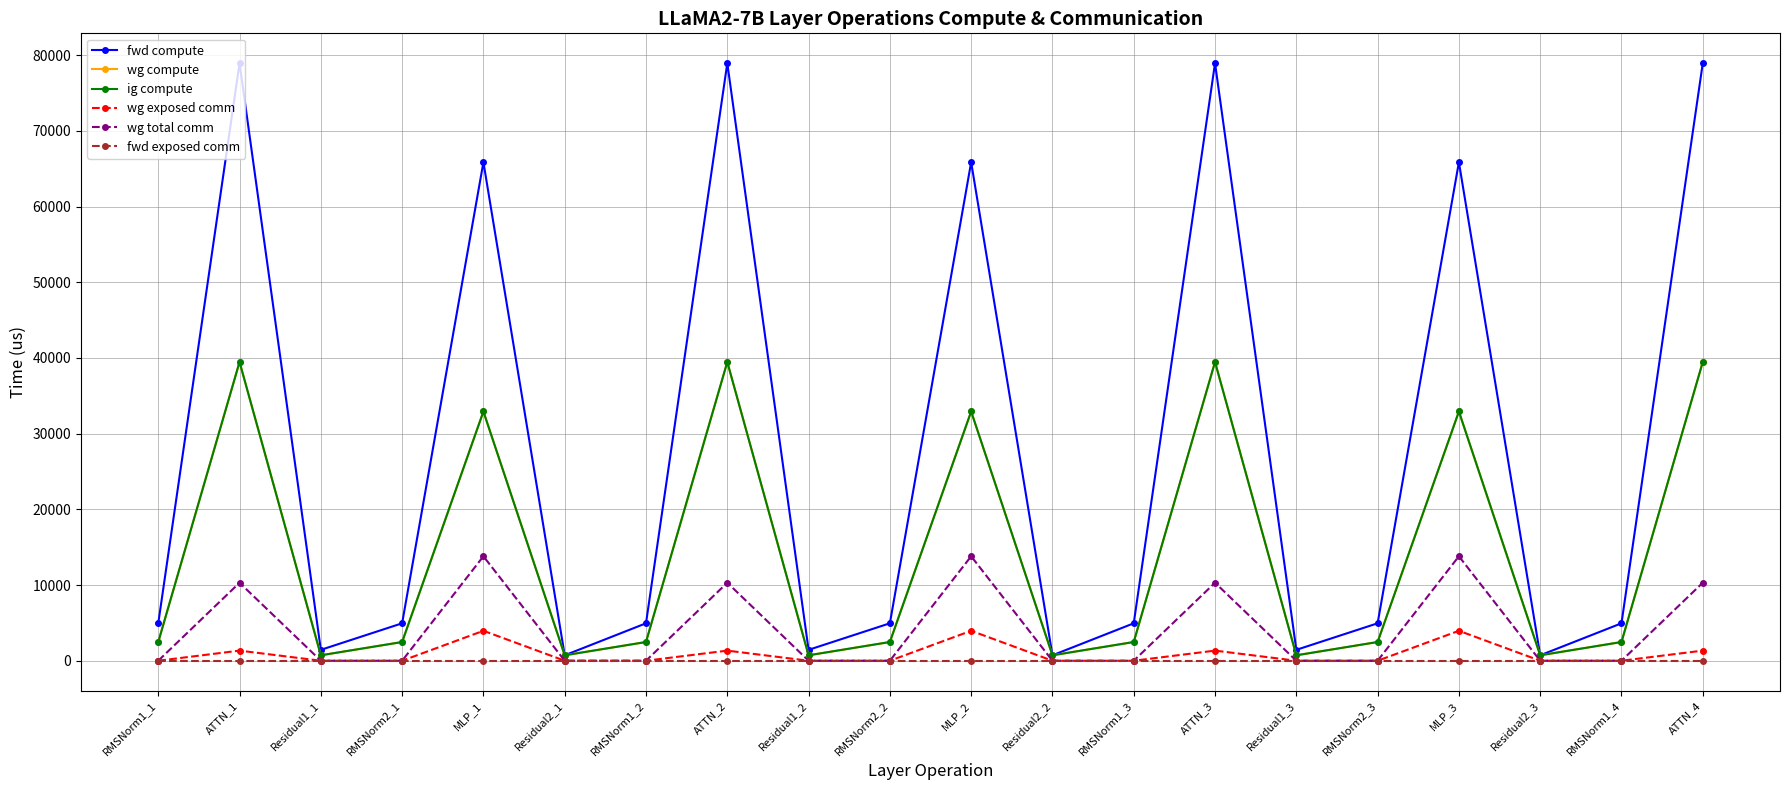

At which label does wg total comm reach its minimum?

RMSNorm1_1